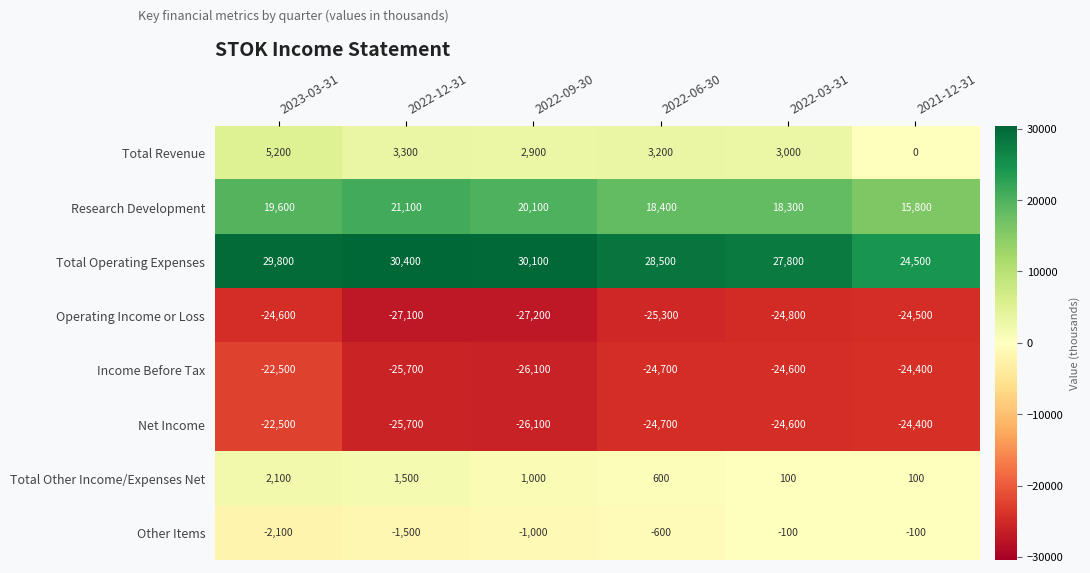

How many distinct data groups are displayed?

8